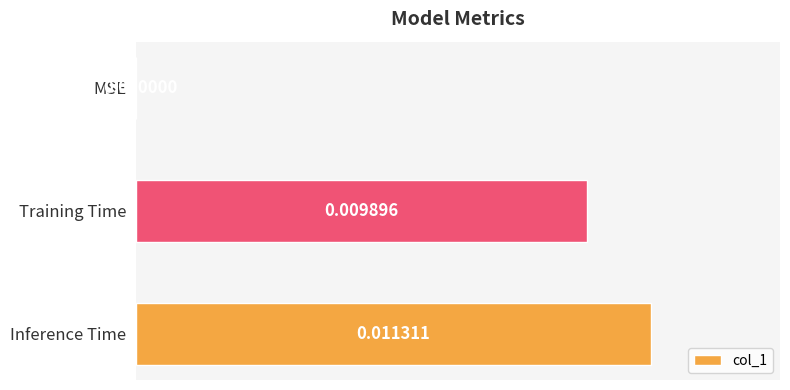

Which label corresponds to the largest value in the chart?

Inference Time